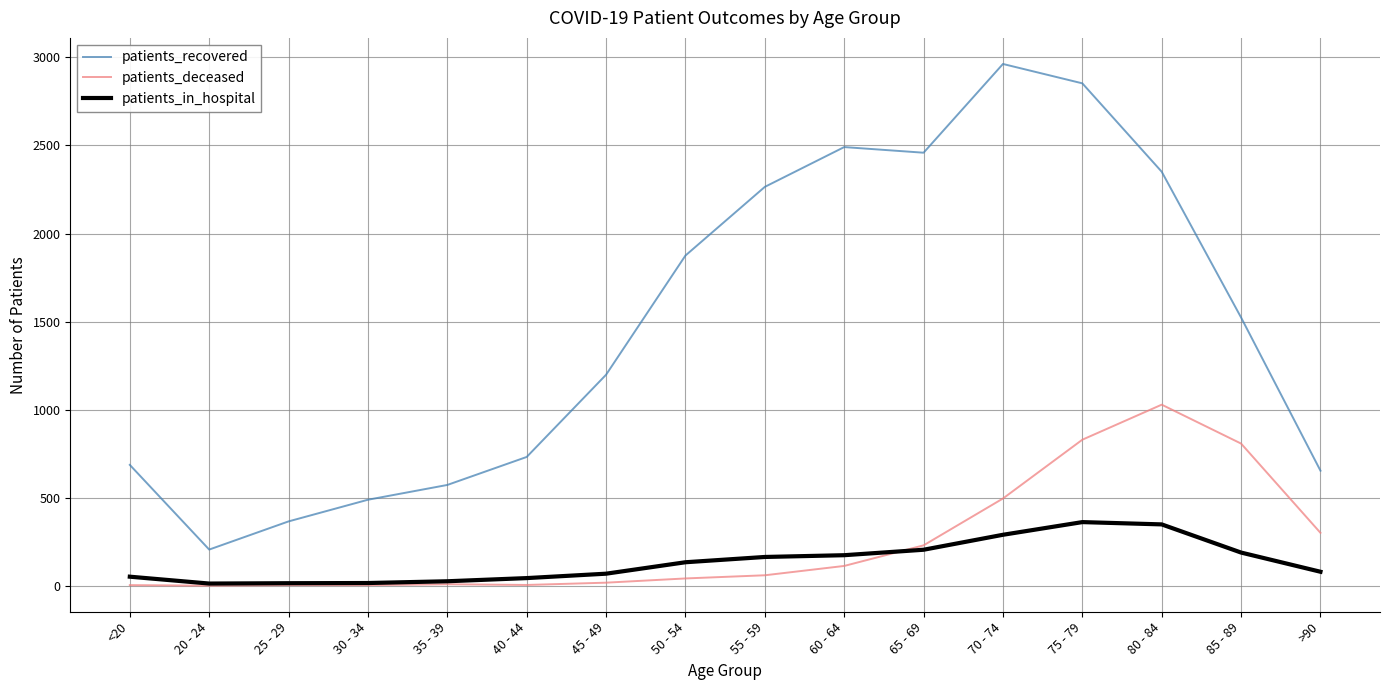

How many categories are shown in the chart?

16